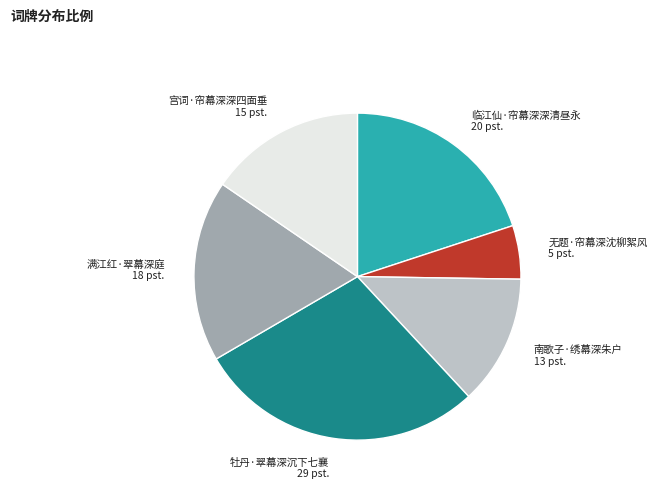

Which slice is the largest?

牡丹·翠幕深沉下七襄